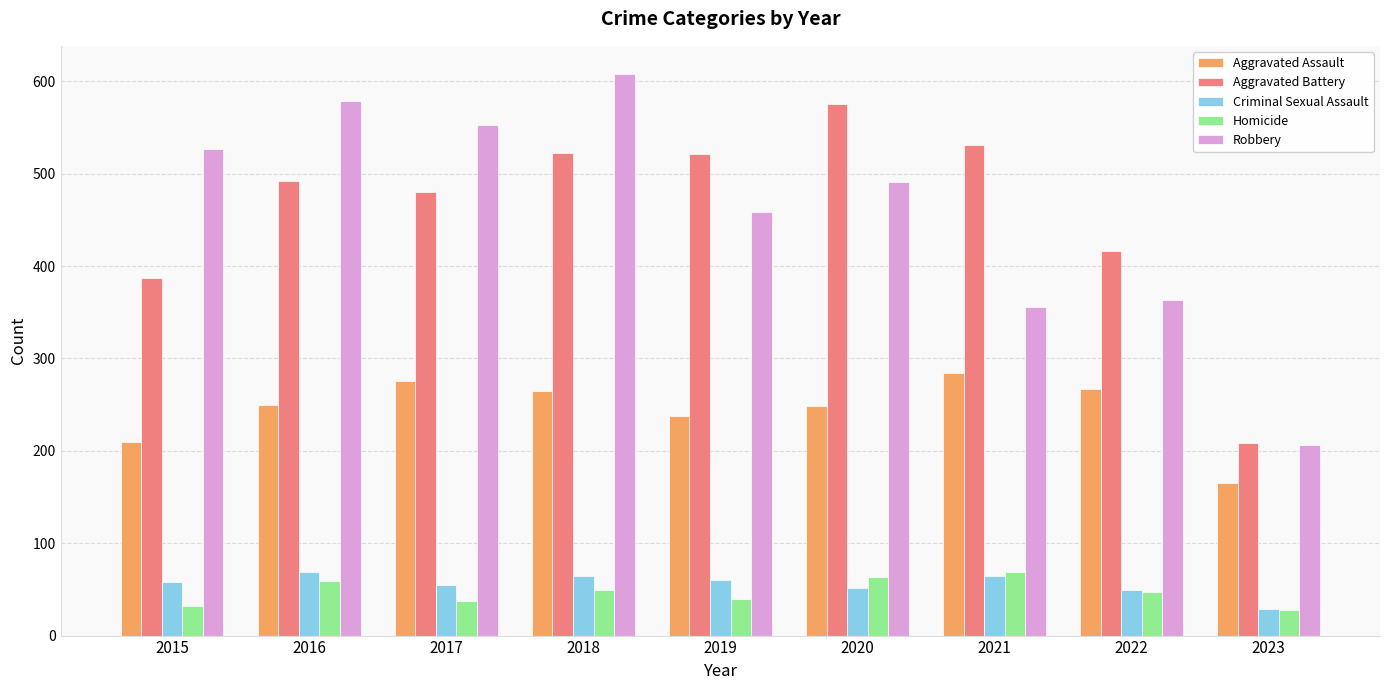

At 2017, list the series in order from smallest to largest.

Homicide, Criminal Sexual Assault, Aggravated Assault, Aggravated Battery, Robbery